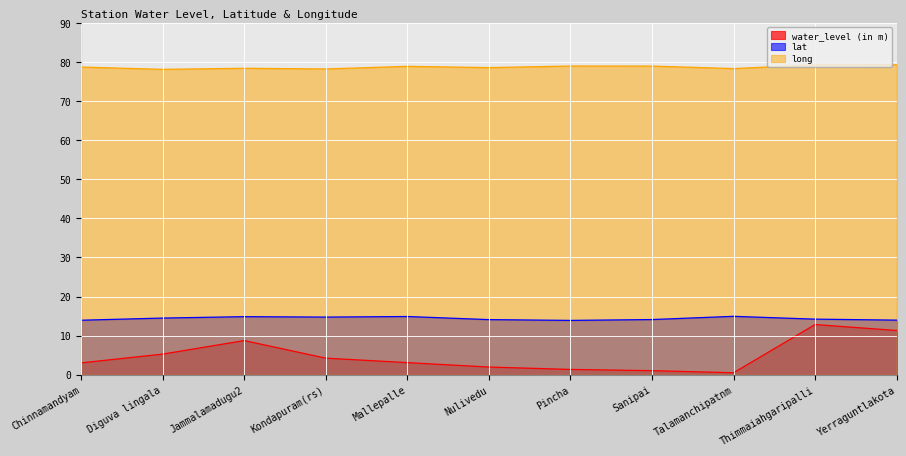

Between Jammalamadugu2 and Talamanchipatnm, which series saw the biggest shift?

water_level (in m)